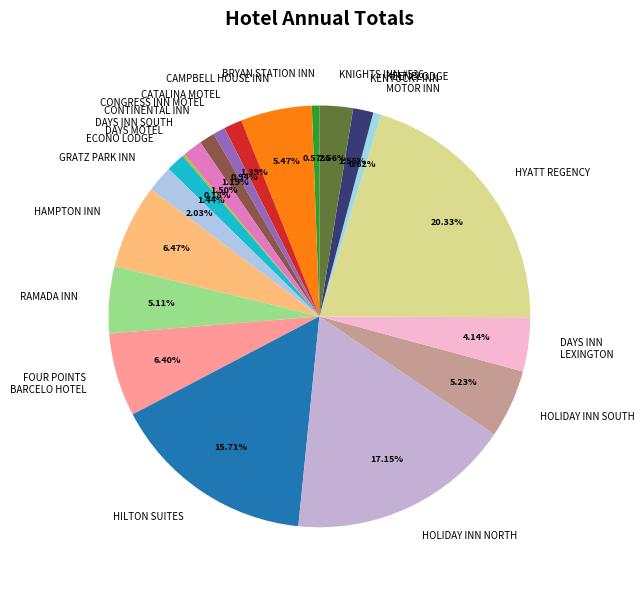

To the nearest percent, what percentage of the pie is CATALINA MOTEL?

1%